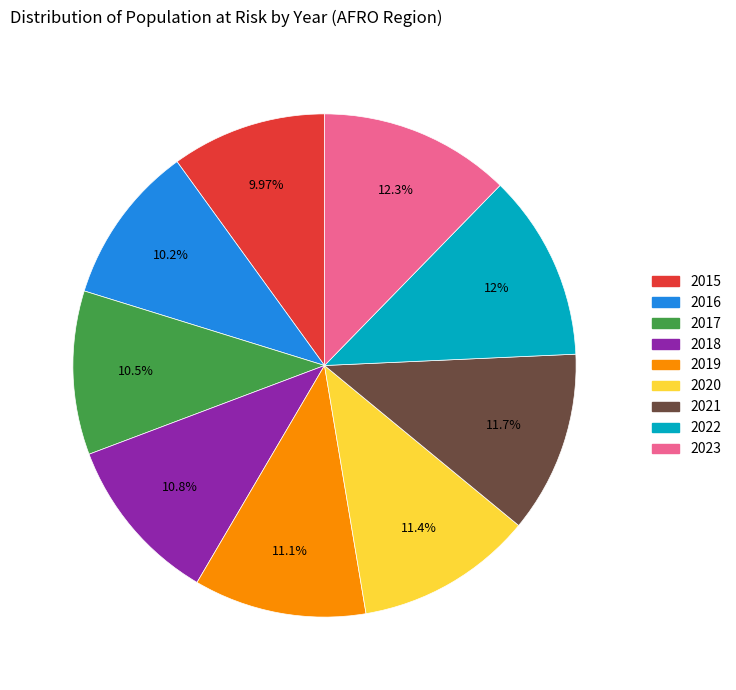

Approximately how many times larger is the value at 2023 compared to 2015?

1.2